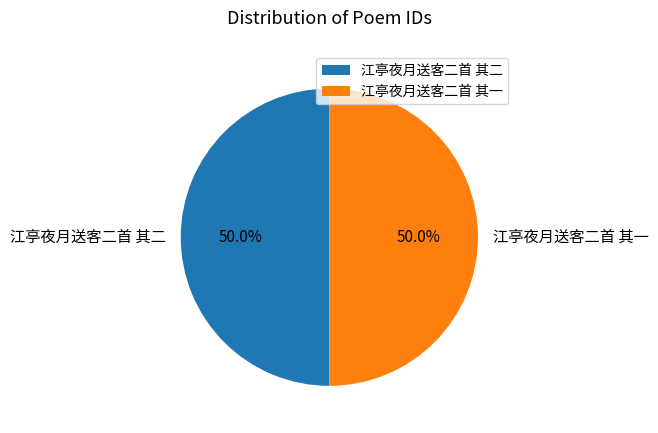

Combined, what portion of the pie is 江亭夜月送客二首 其二 and 江亭夜月送客二首 其一?

100.0%